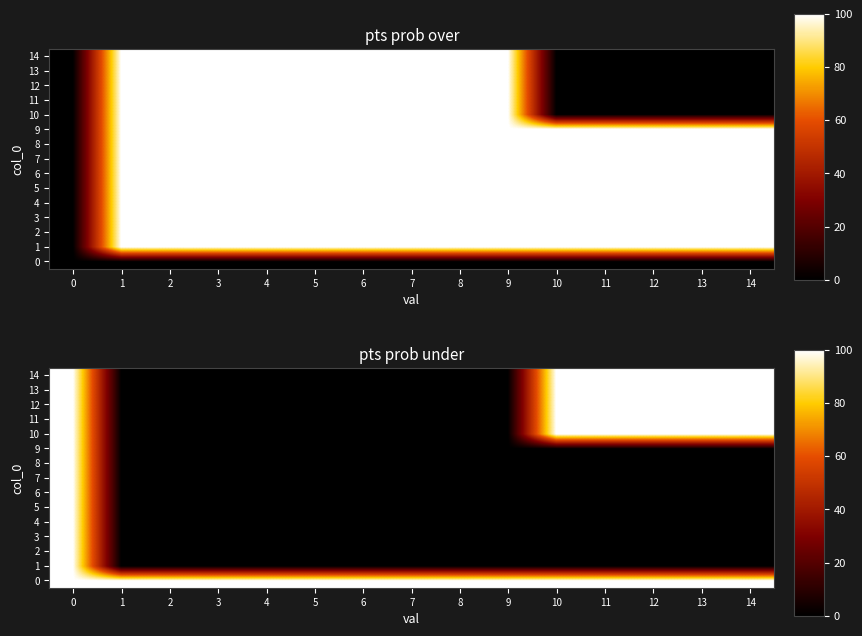

Is it true that 4 equals 0 at 6?

True